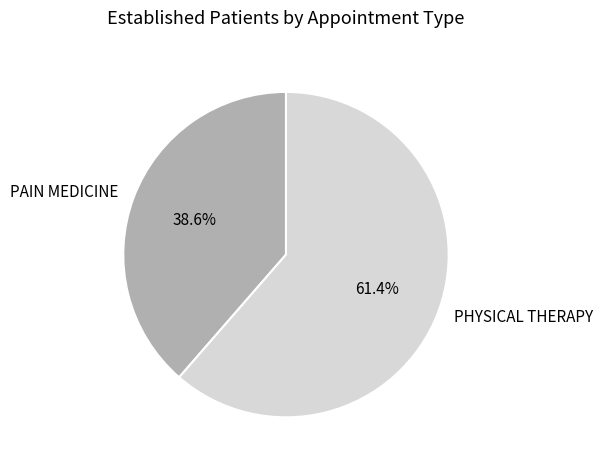

To the nearest percent, what percentage of the pie is PHYSICAL THERAPY?

61%